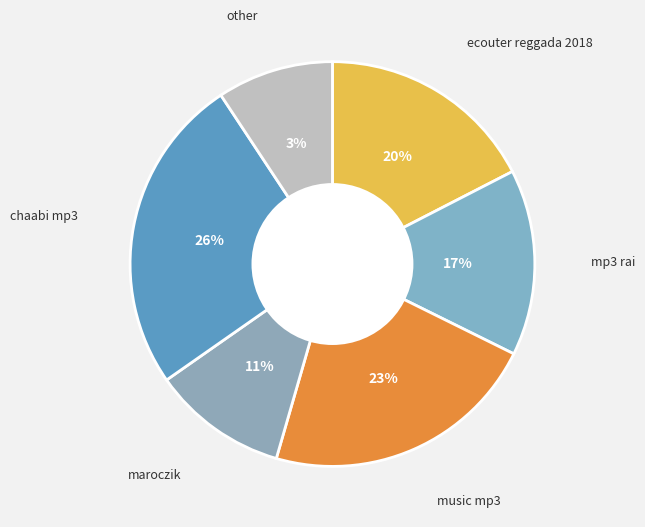

How many segments does this pie chart have?

6